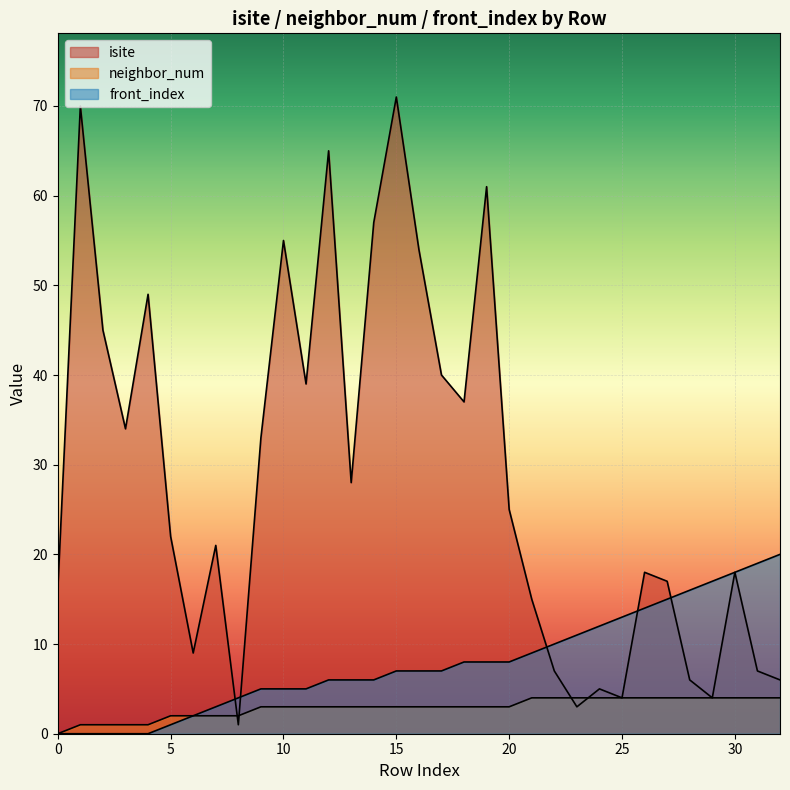

Reading right to left, what are all the values shown in this chart?

isite: 6	7	18	4	6	17	18	4	5	3	7	15	25	61	37	40	54	71	57	28	65	39	55	33	1	21	9	22	49	34	45	70	16
neighbor_num: 4	4	4	4	4	4	4	4	4	4	4	4	3	3	3	3	3	3	3	3	3	3	3	3	2	2	2	2	1	1	1	1	0
front_index: 20	19	18	17	16	15	14	13	12	11	10	9	8	8	8	7	7	7	6	6	6	5	5	5	4	3	2	1	0	0	0	0	0